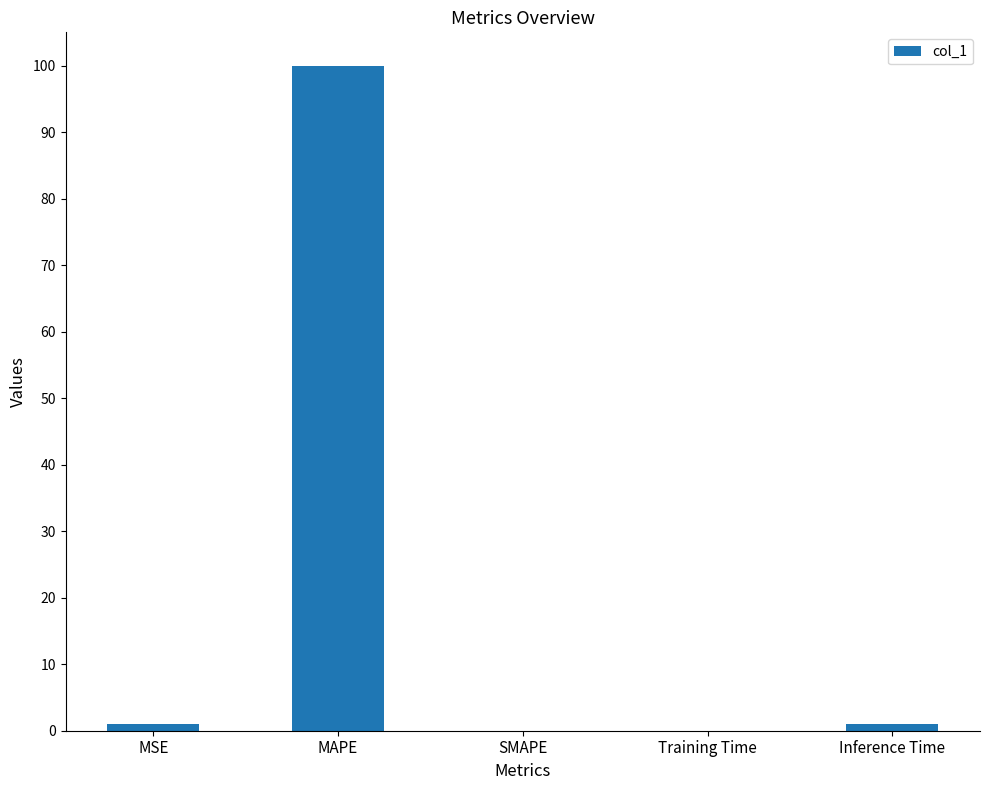

The chart shows a value of -67.2 at SMAPE. True or false?

False